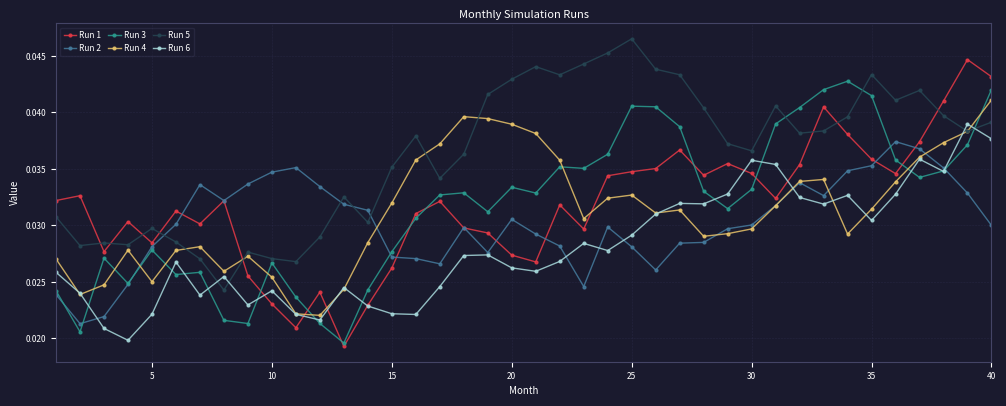

True or false: Run 5 has more than 1 points higher than both neighbors.

True